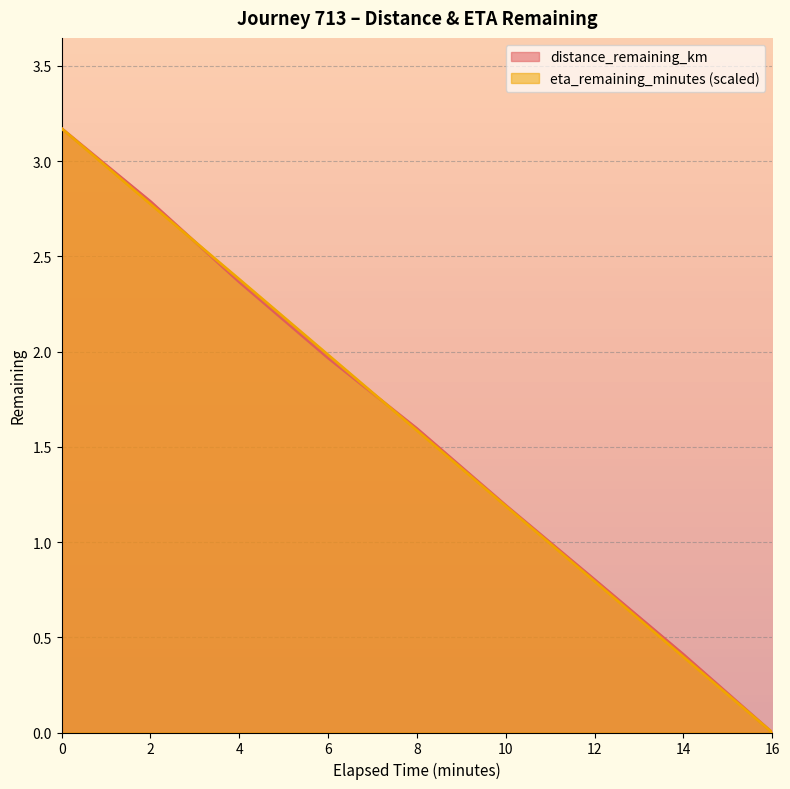

Reading right to left, what are all the values shown in this chart?

distance_remaining_km: 16.0=0.0	14.0=0.4	12.0=0.8	10.0=1.2	8.0=1.6	6.0=2.0	4.0=2.4	2.0=2.8	0.0=3.2
eta_remaining_minutes: 16.0=0.0	14.0=0.4	12.0=0.8	10.0=1.2	8.0=1.6	6.0=2.0	4.0=2.4	2.0=2.8	0.0=3.2